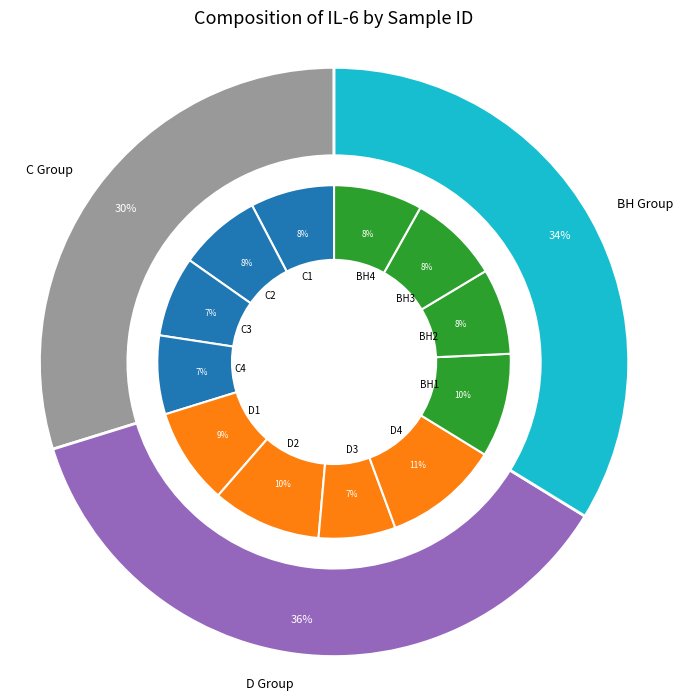

Does any single category account for the majority?

No